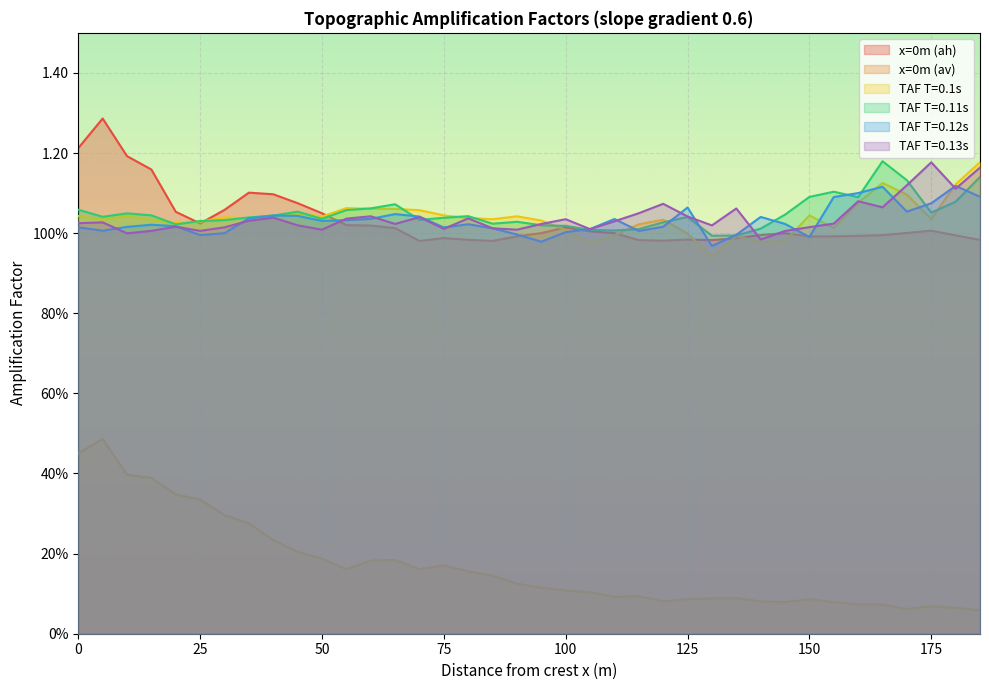

Between 110 and 35, which is larger?

35